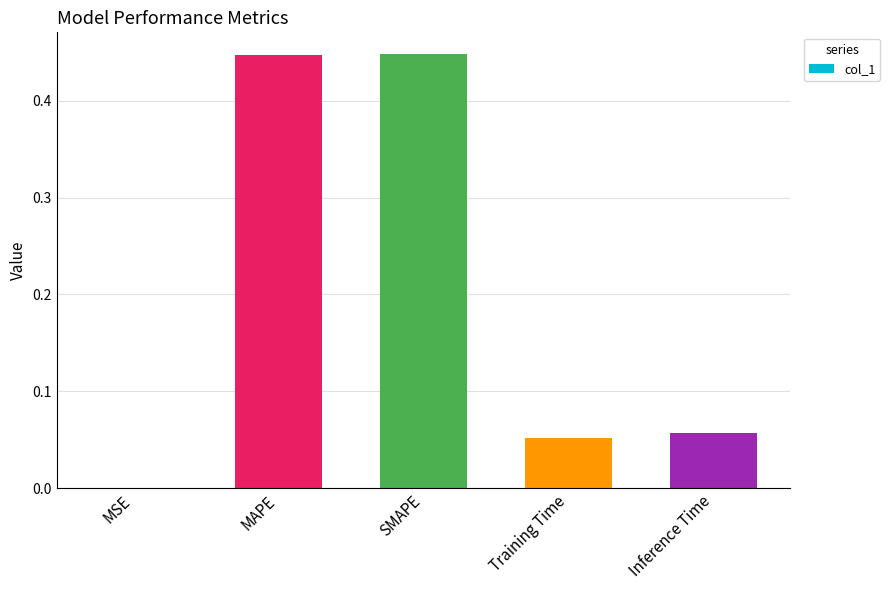

Are the bars horizontal?

No